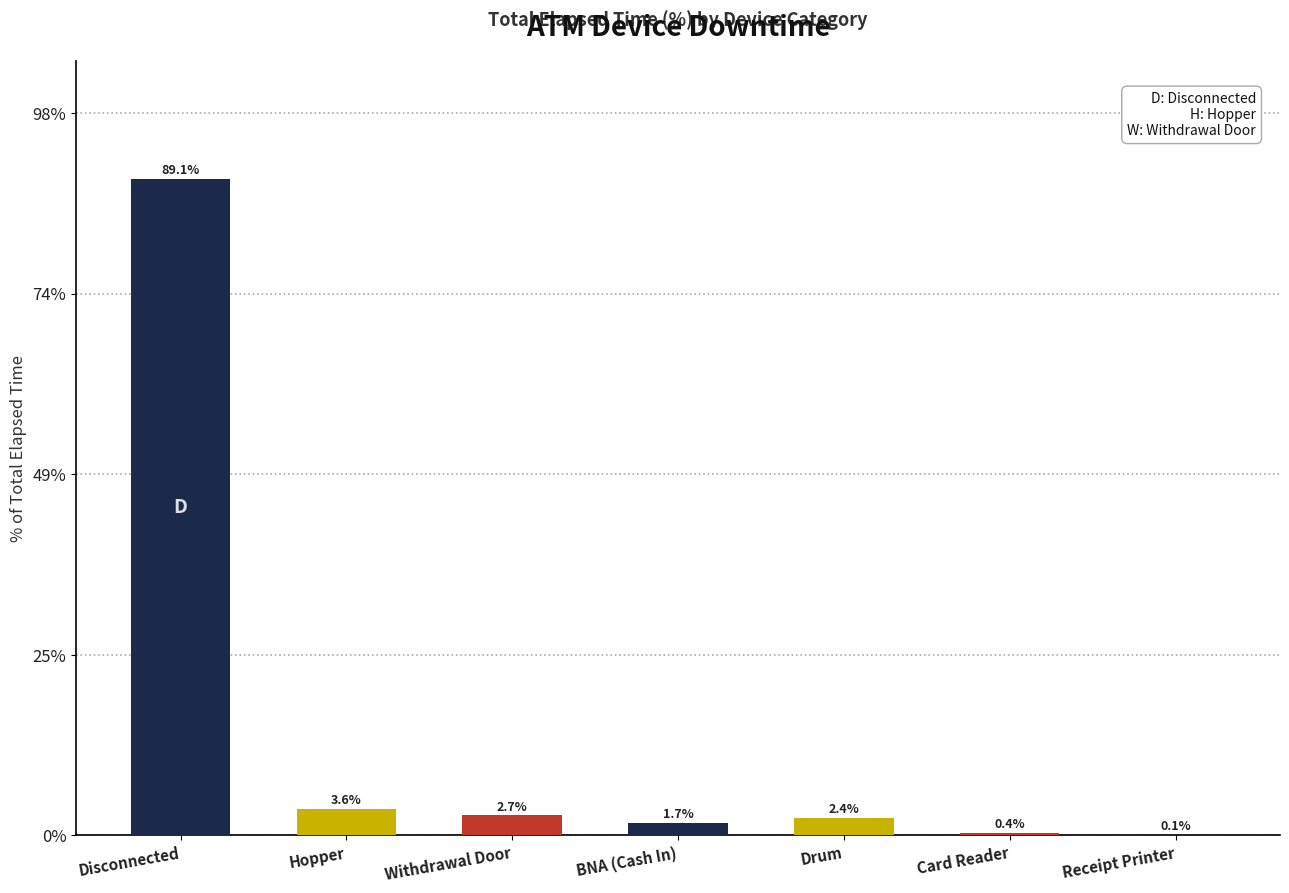

At which category does the chart reach its peak across all series?

Disconnected